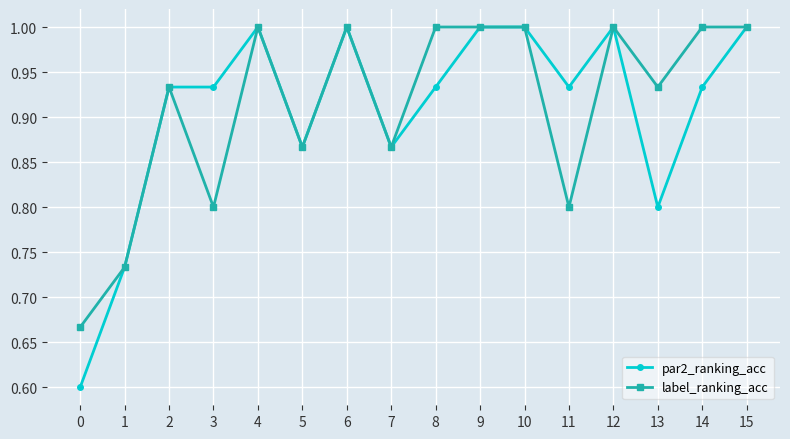

True or false: par2_ranking_acc has a value of 1.0 at 12.

True